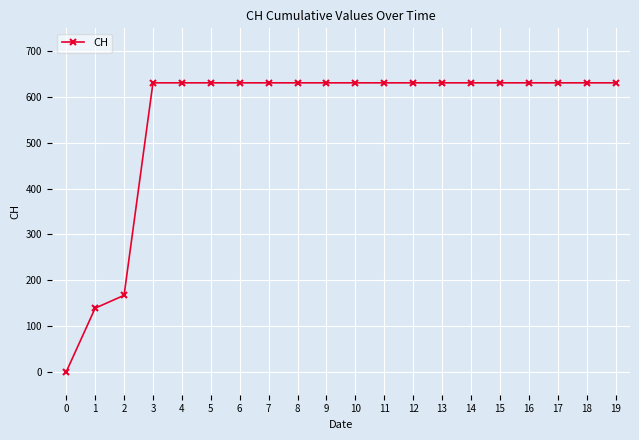

How many categories are shown in the chart?

20